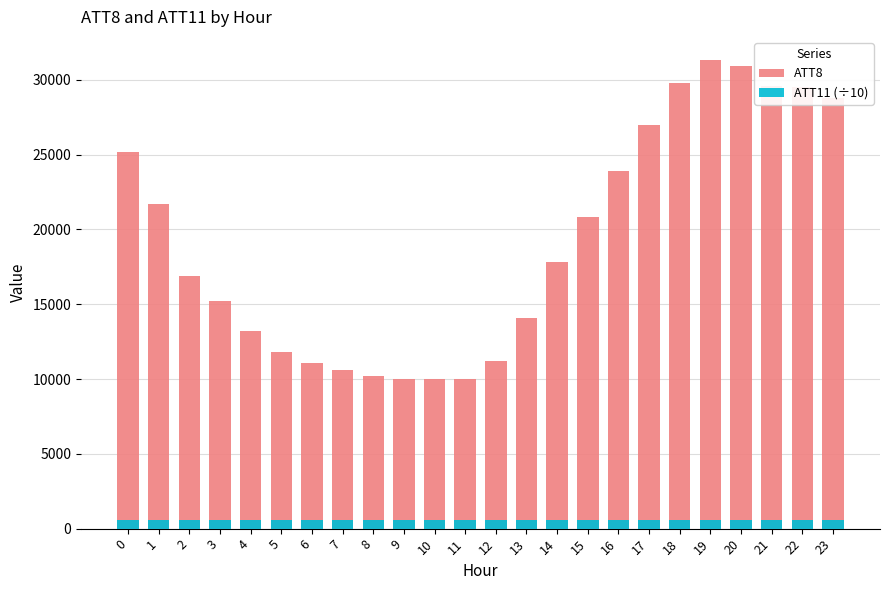

Which label corresponds to the smallest value in the chart?

9